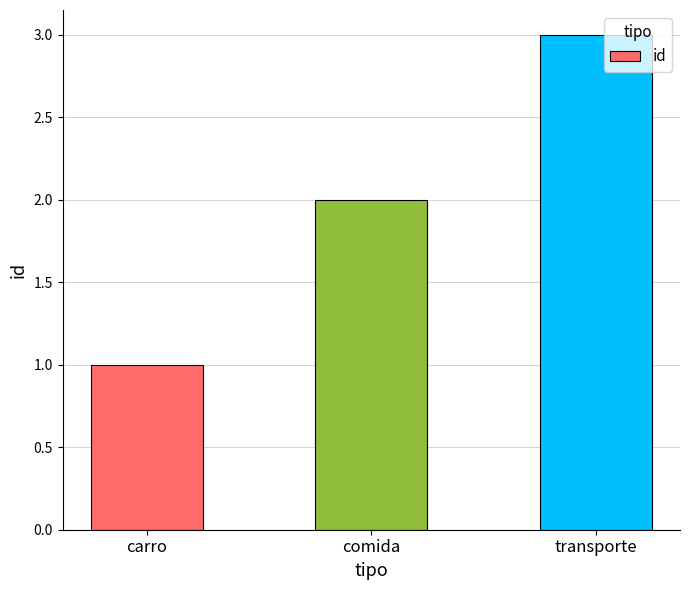

What is the change in value from comida to transporte?

+1